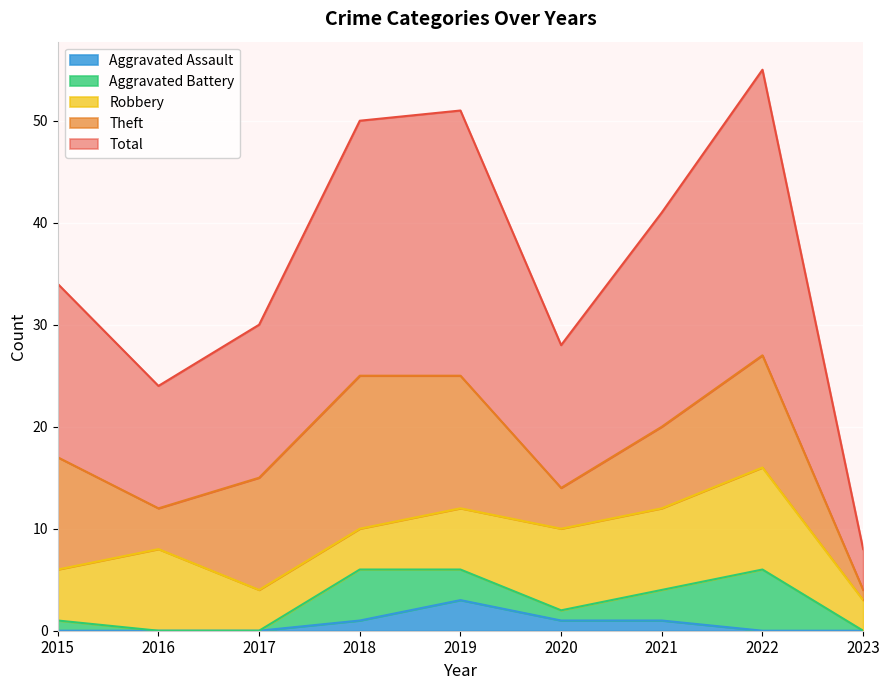

The value of Aggravated Battery at 2015 is 1. True or false?

True